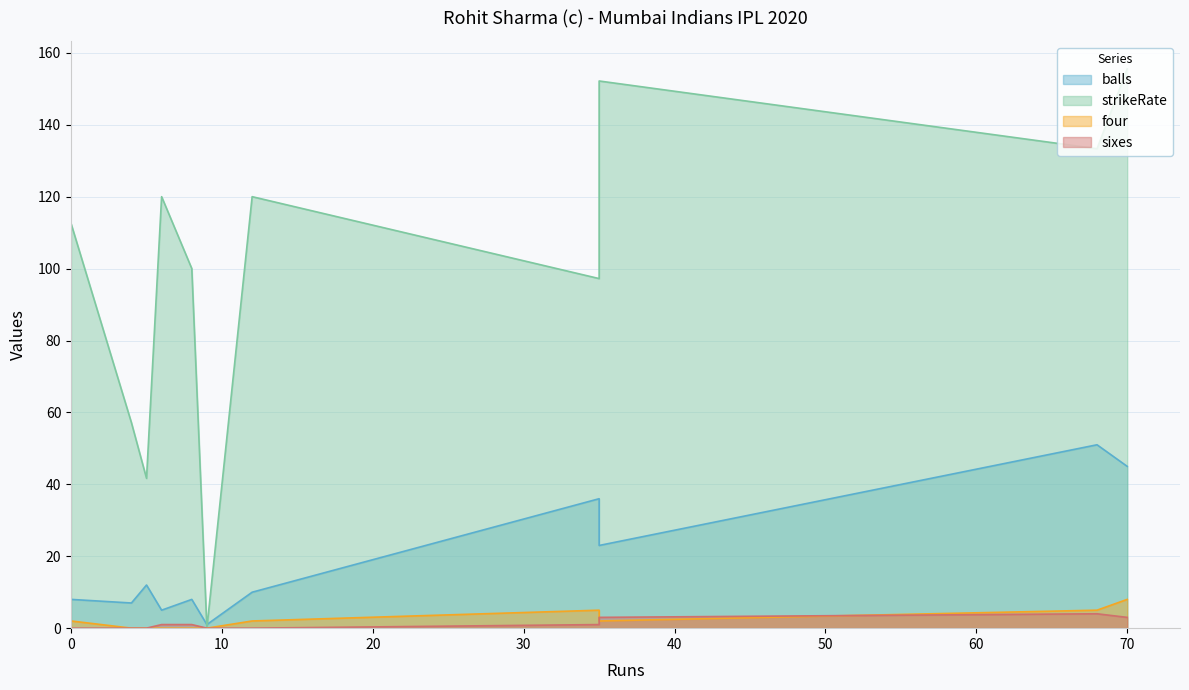

What is the sum of the balls values at 68 and 6?

56.0